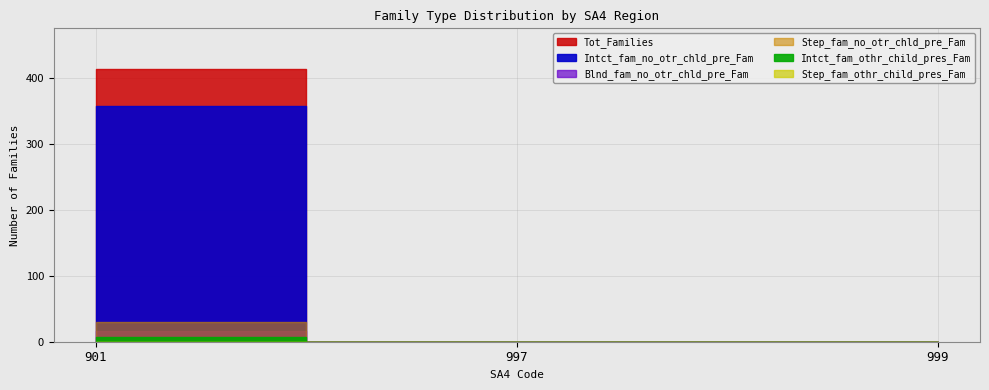

At which category does the chart reach its minimum across all series?

997